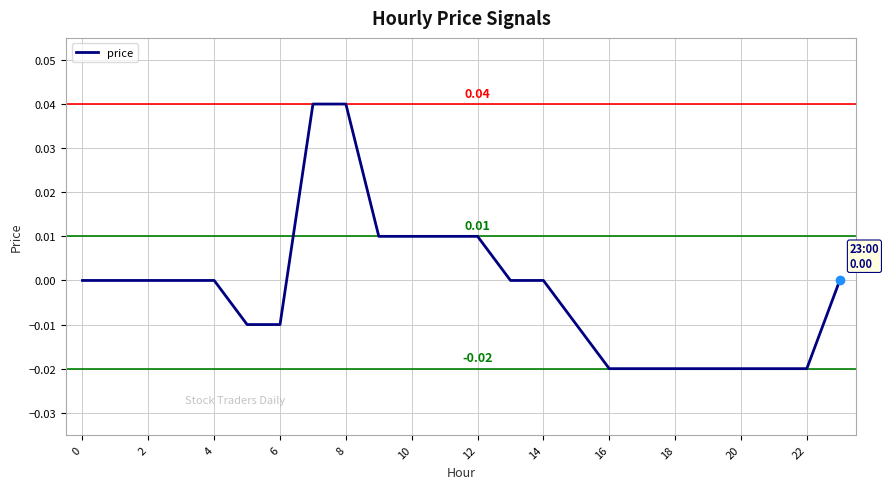

What is the sum of all values?

-0.1